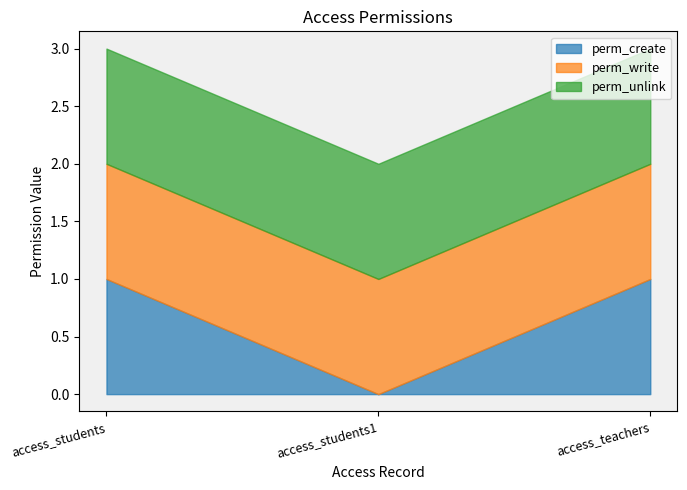

What is the label of the 3rd point from the left?

access_teachers